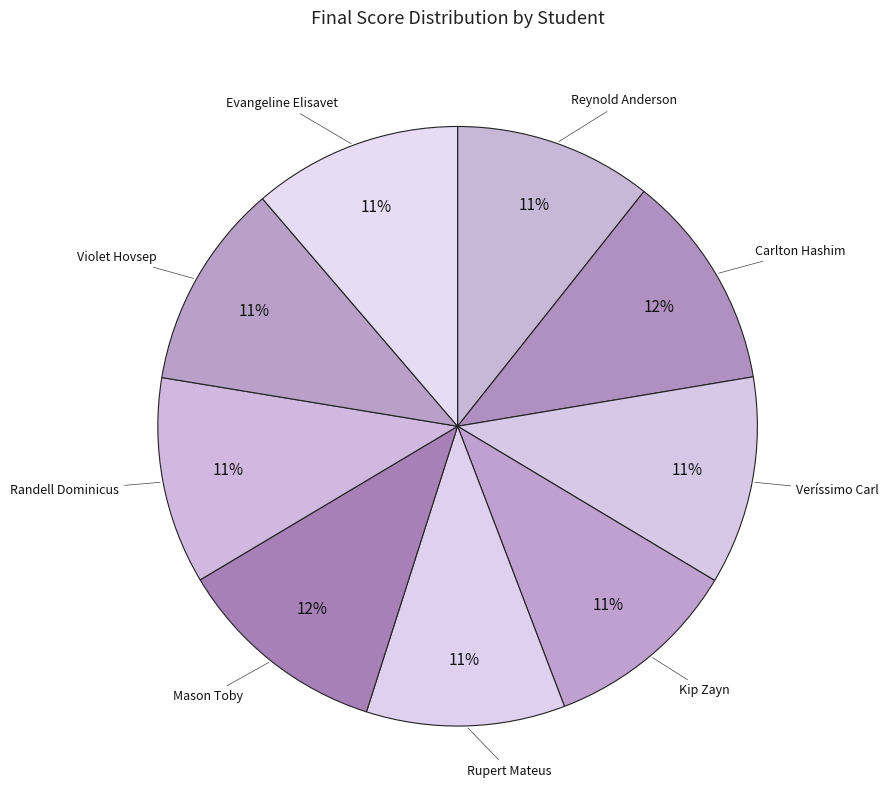

Is there a majority slice in this chart?

No